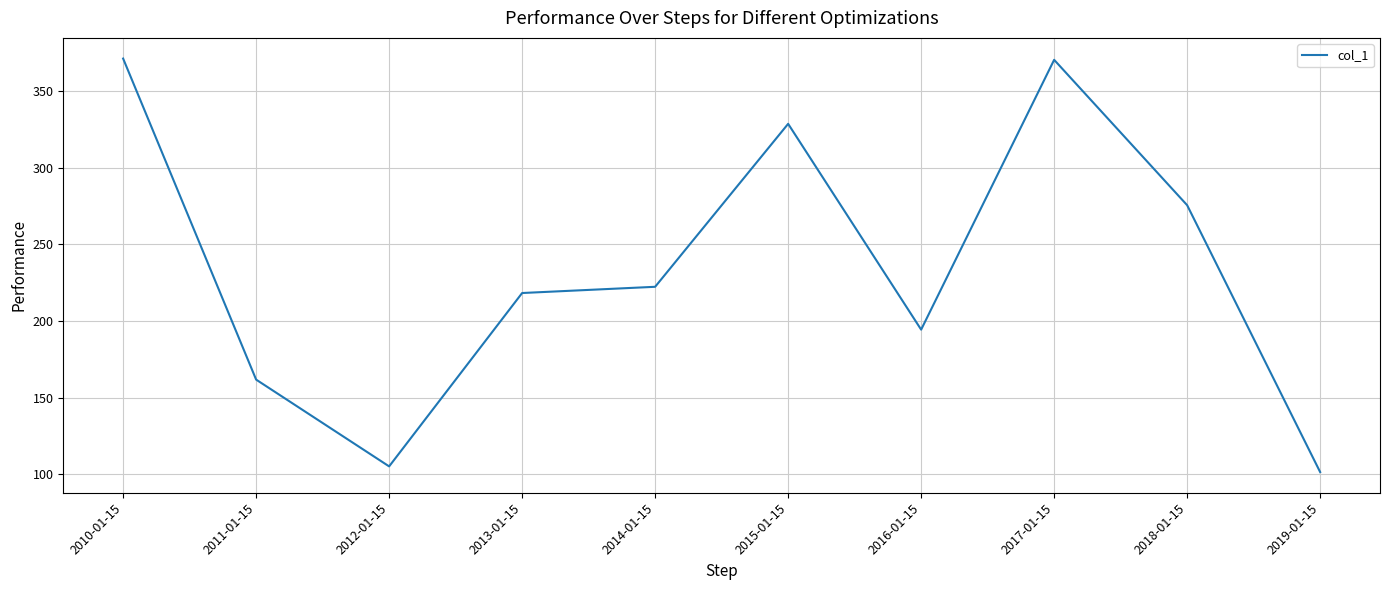

The value at 2010-01-15 is 371.1. True or false?

True